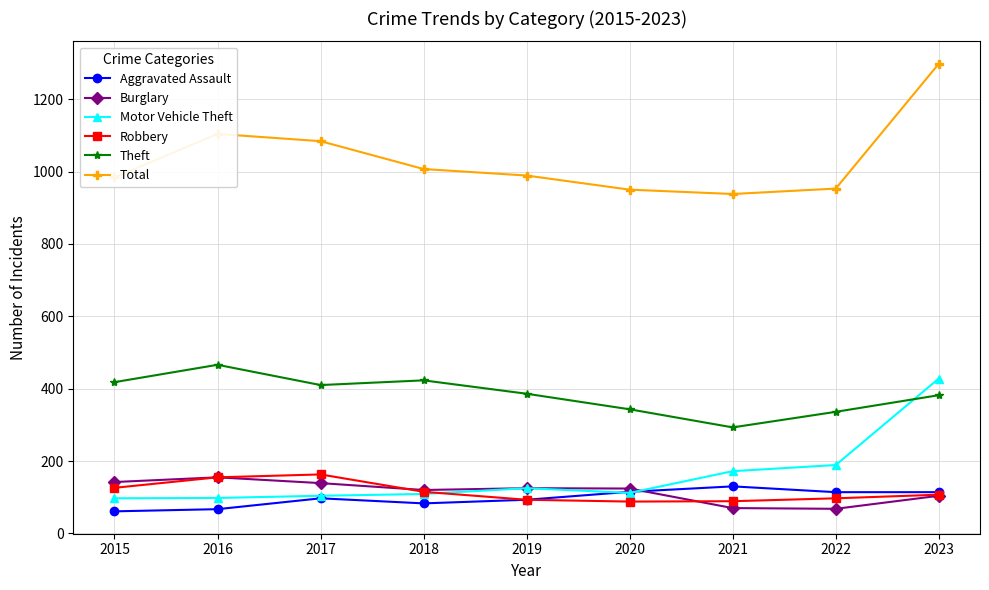

True or false: Robbery and Total intersect in this chart.

False